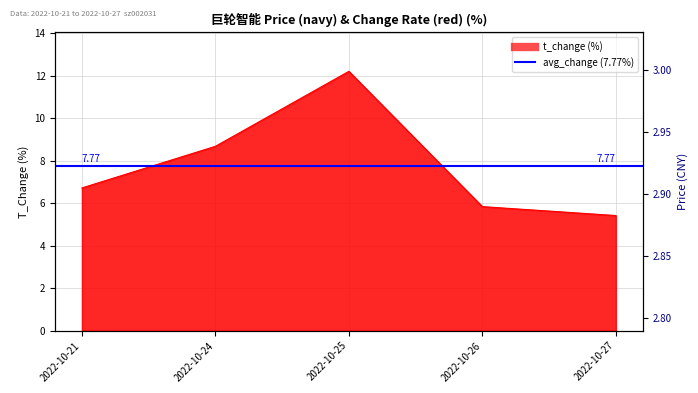

True or false: t_change has more than 2 points higher than both neighbors.

False